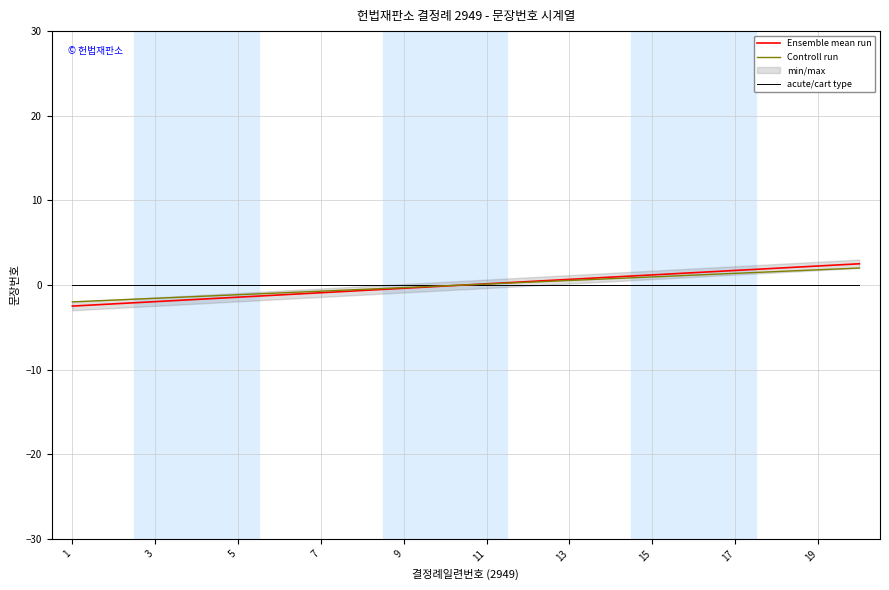

Is the value of Ensemble mean run at 11 greater than the value of acute/cart type at 9?

No